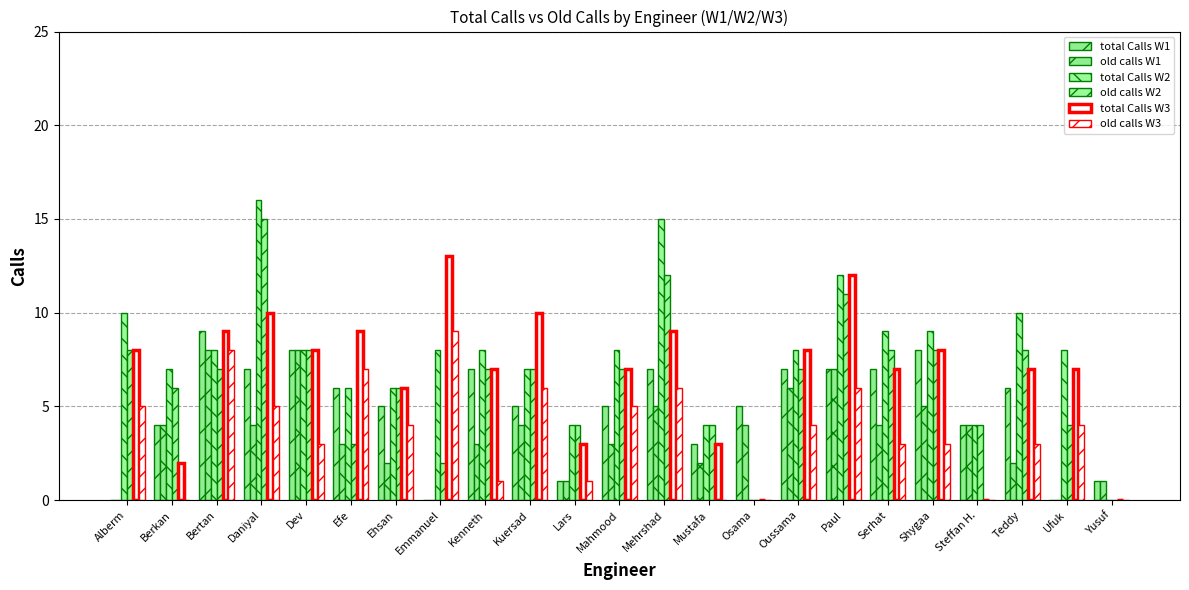

At Kuersad, list the series in order from smallest to largest.

old calls W1, total Calls W1, old calls W3, total Calls W2, old calls W2, total Calls W3